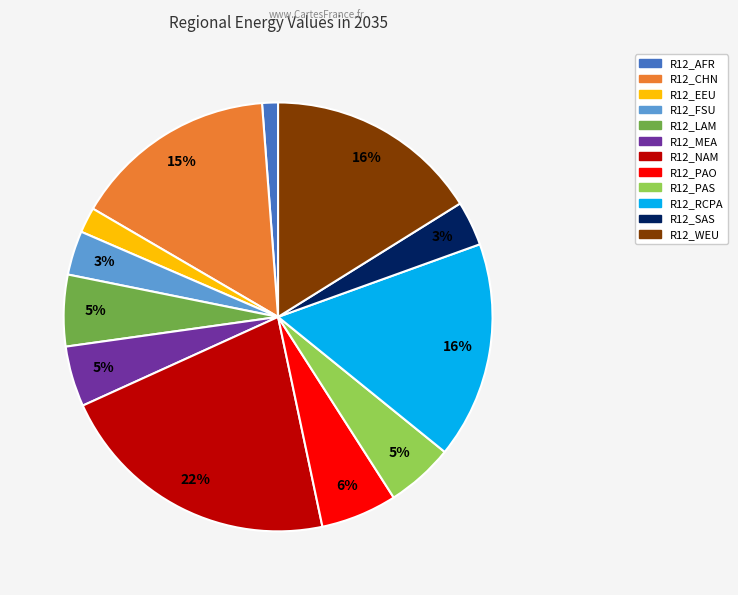

Which category has the smallest portion of the pie?

R12_AFR